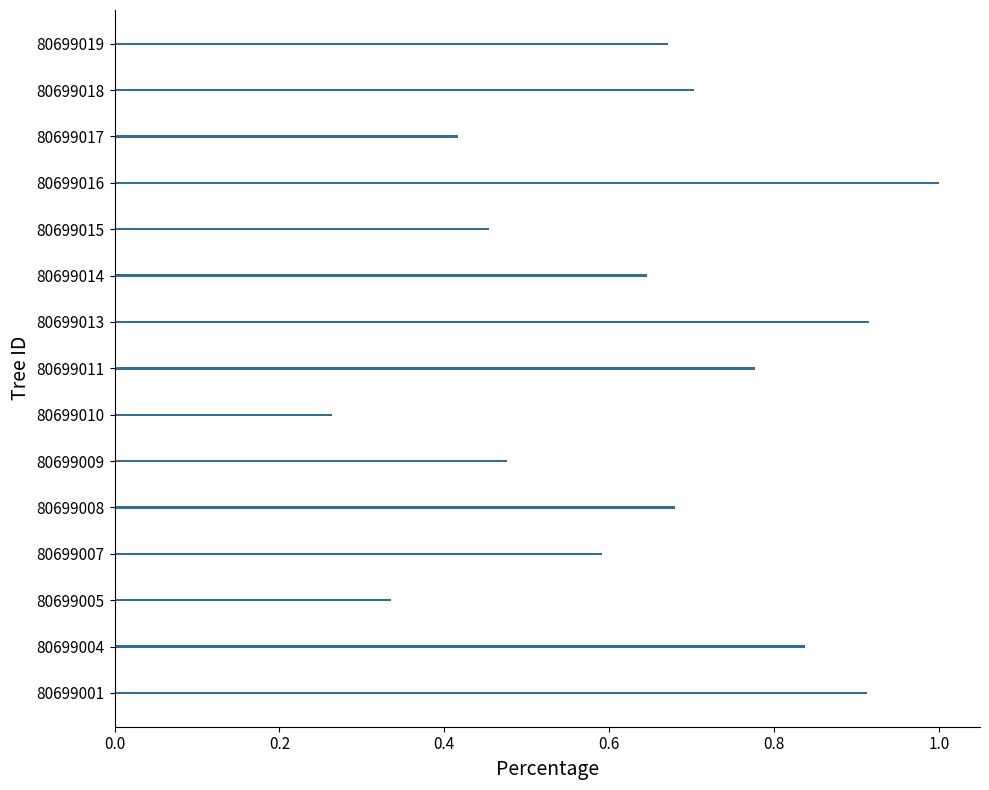

Which label corresponds to the largest value in the chart?

80699016